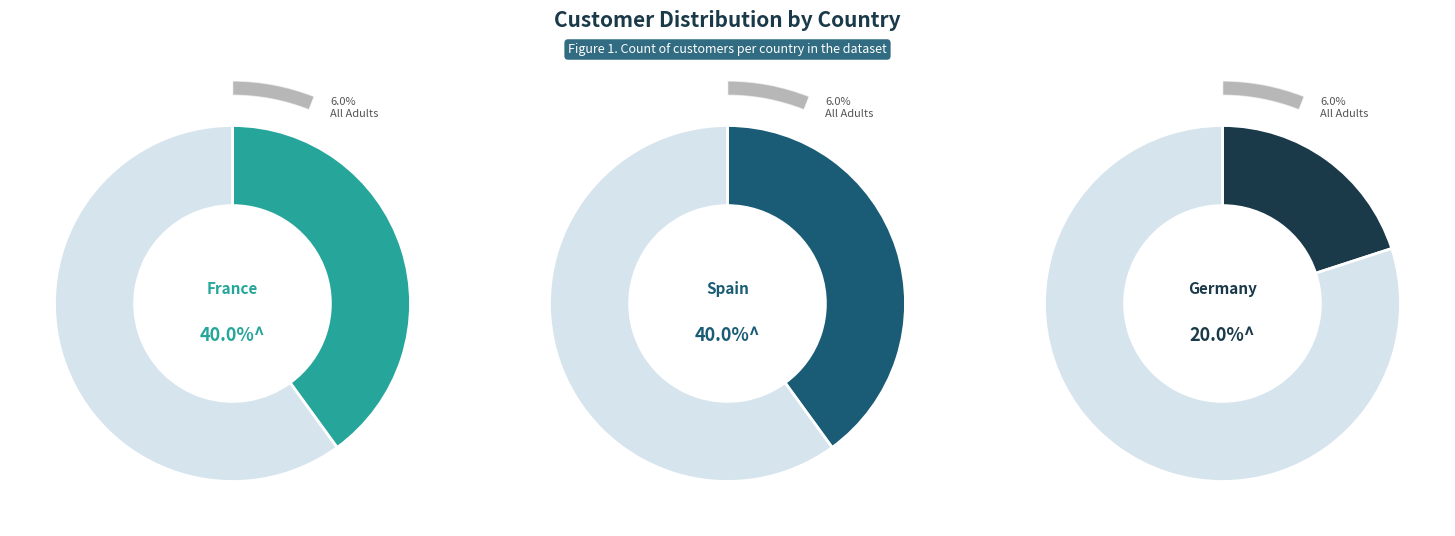

Combined, what portion of the pie is France and Germany?

60.0%